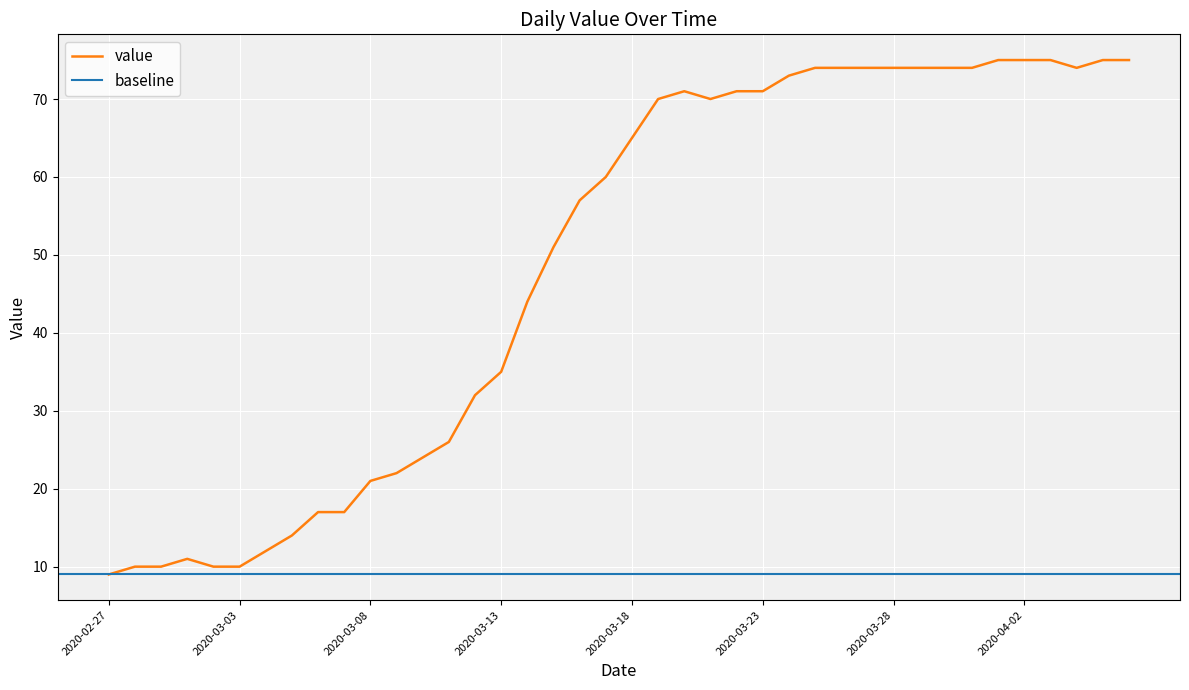

What position from the left is 2020-03-02?

5